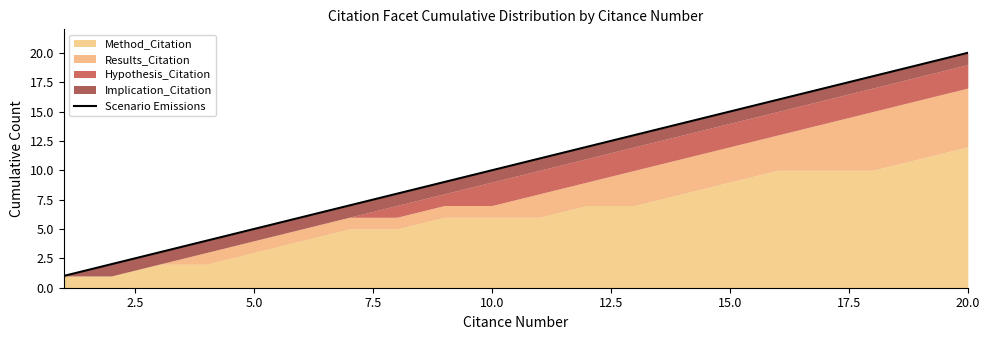

How many values exceed 11?

9